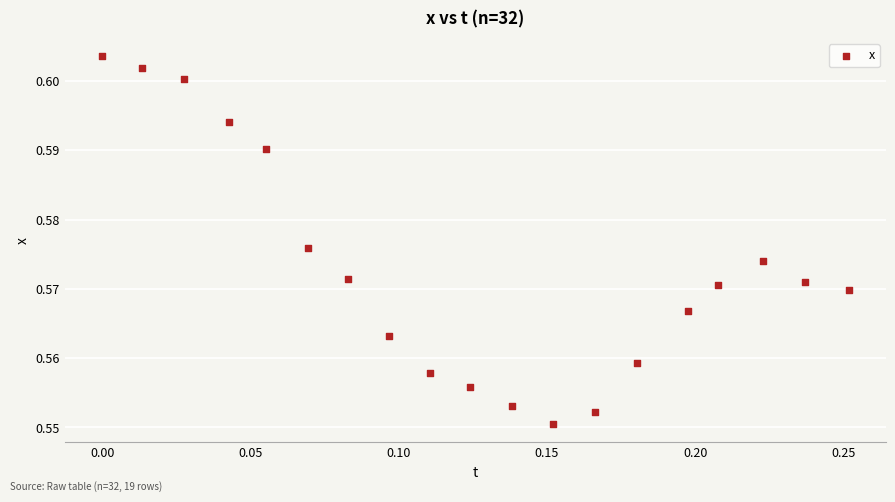

What is the range of X values (max minus min)?

0.3